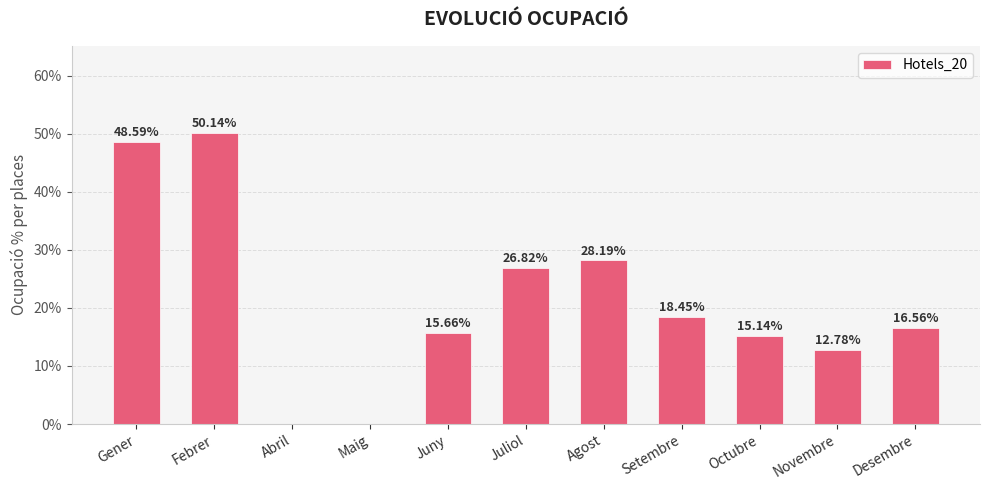

How many data points does each series have?

11